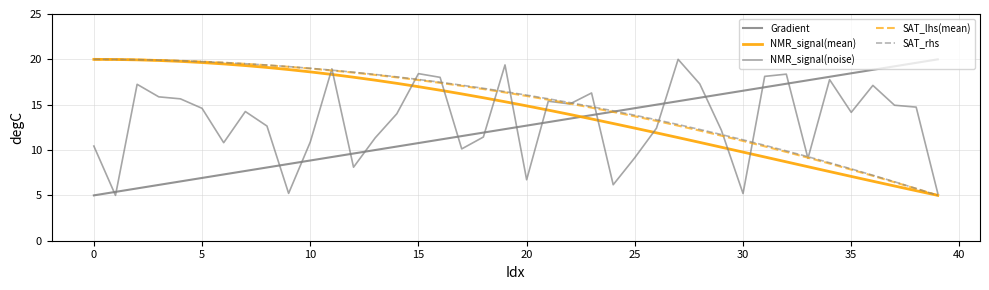

Is this an area chart (filled region under the line)?

No